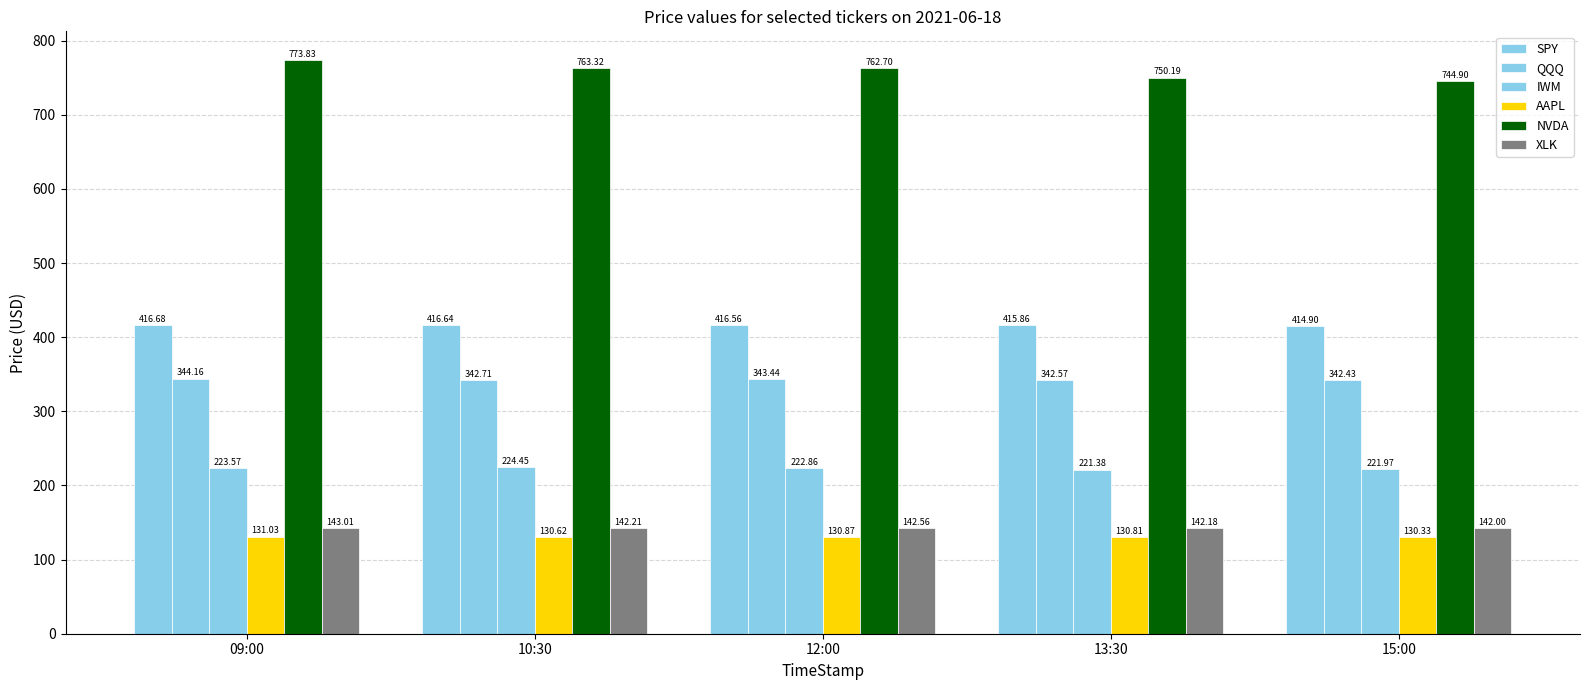

At which label is NVDA closest to 759?

12:00